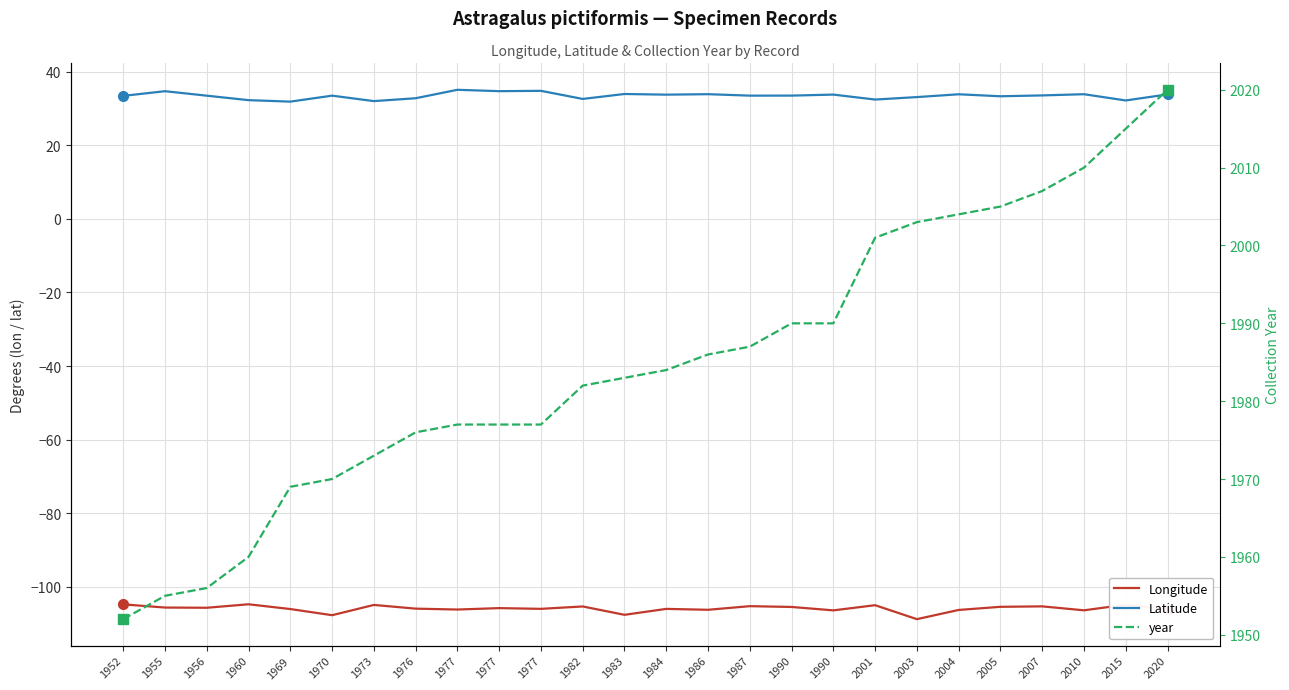

At which category is the sum across all series the highest?

2020